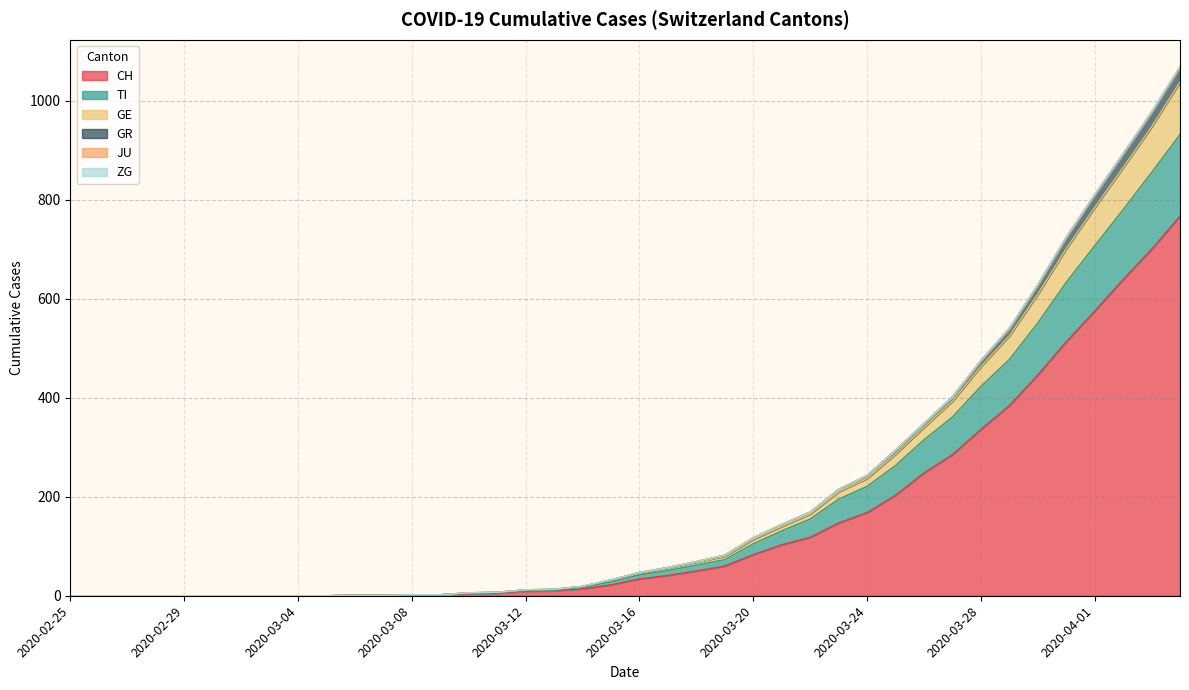

What is the maximum value for CH?

767